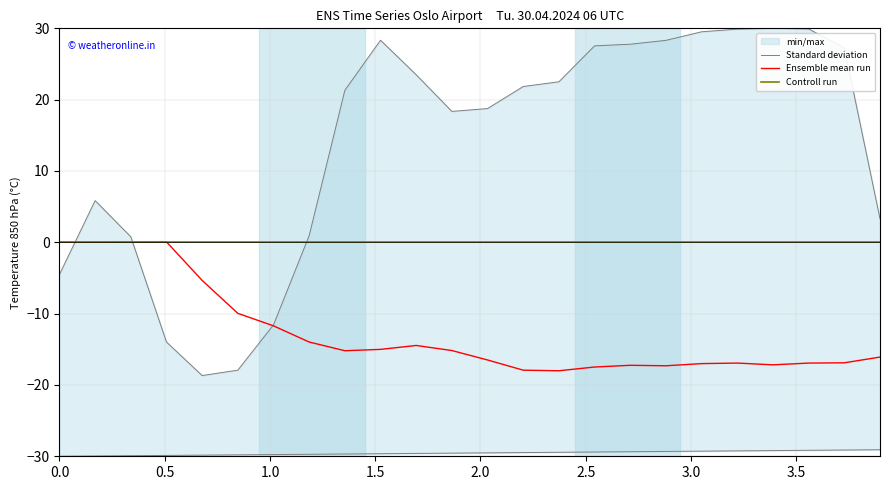

What position from the left is 1.0?

3